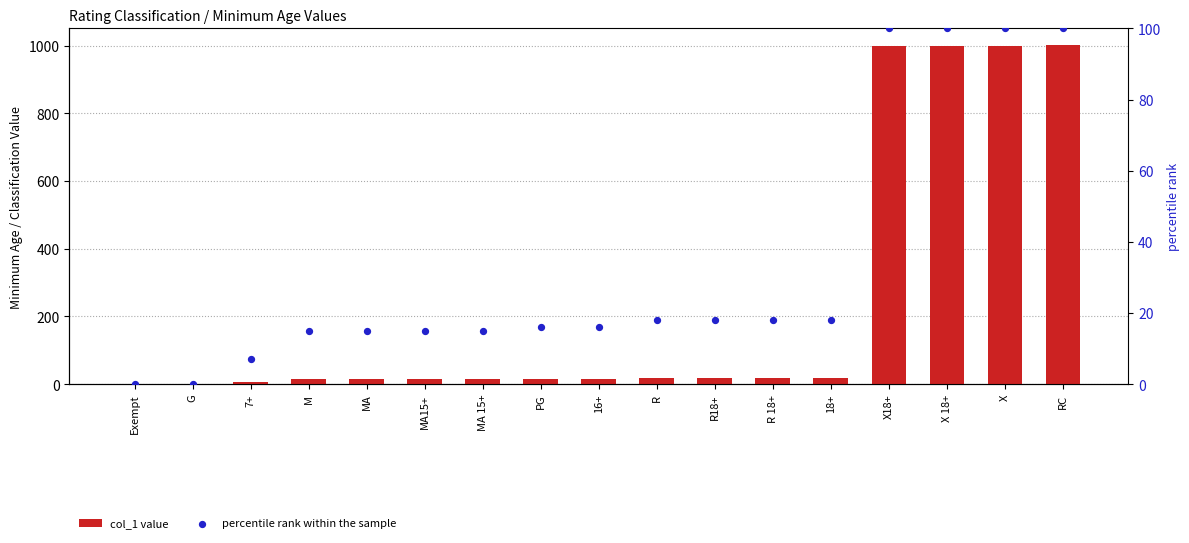

Which series has the largest total across all categories?

col_1 value